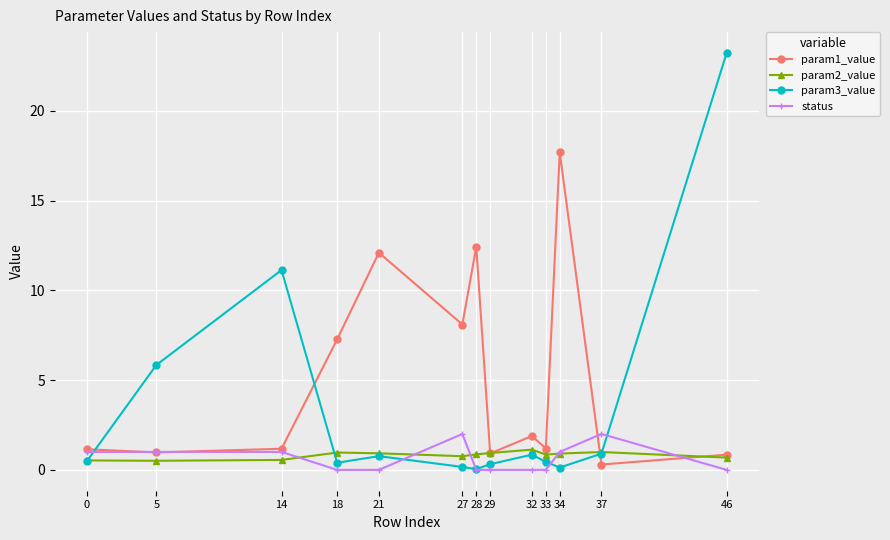

Which series has the largest total across all categories?

param1_value